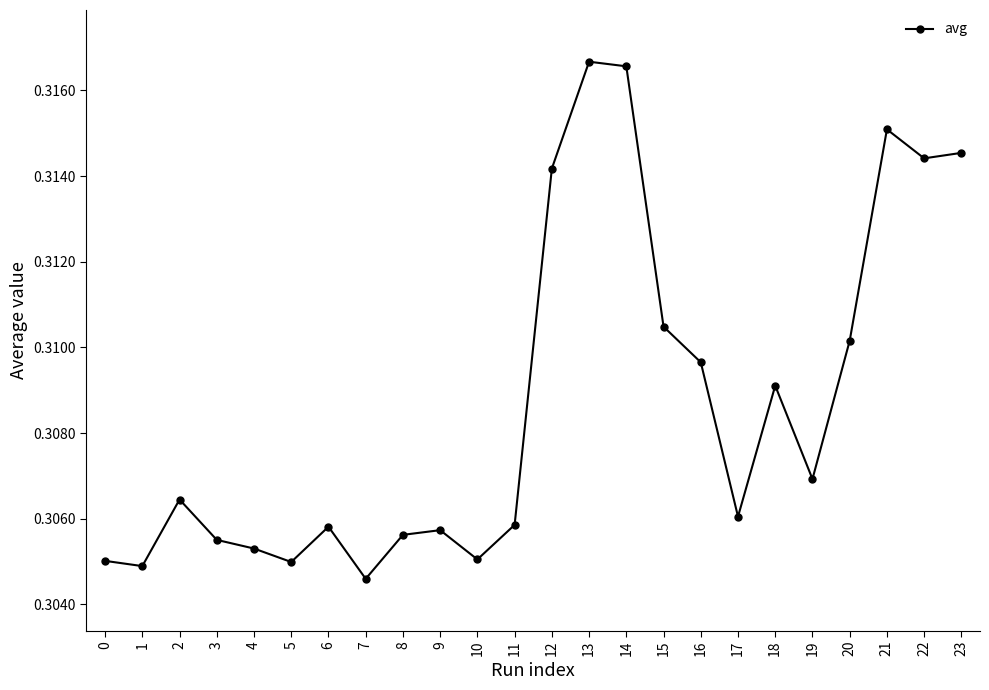

Count the values in the range 0 to 1.

24